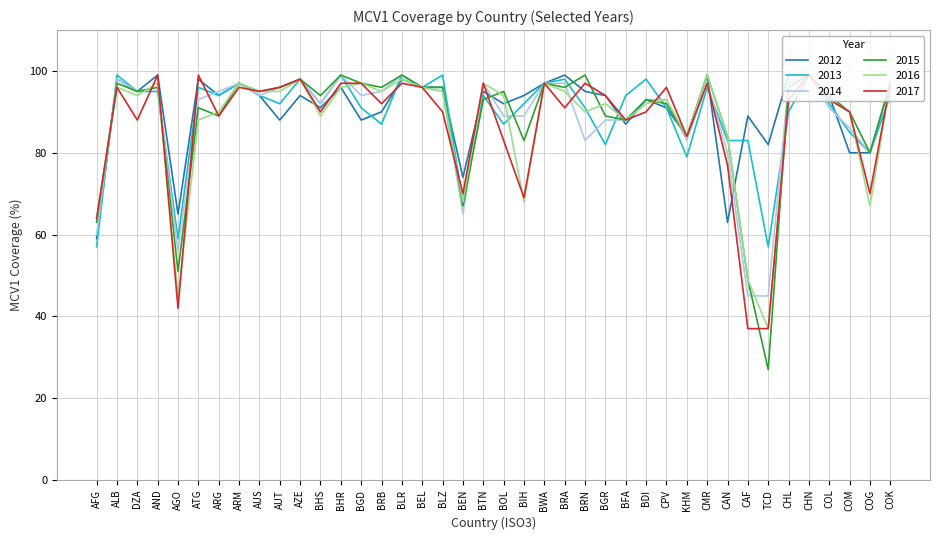

What is the sum of all 2017 values?

3467